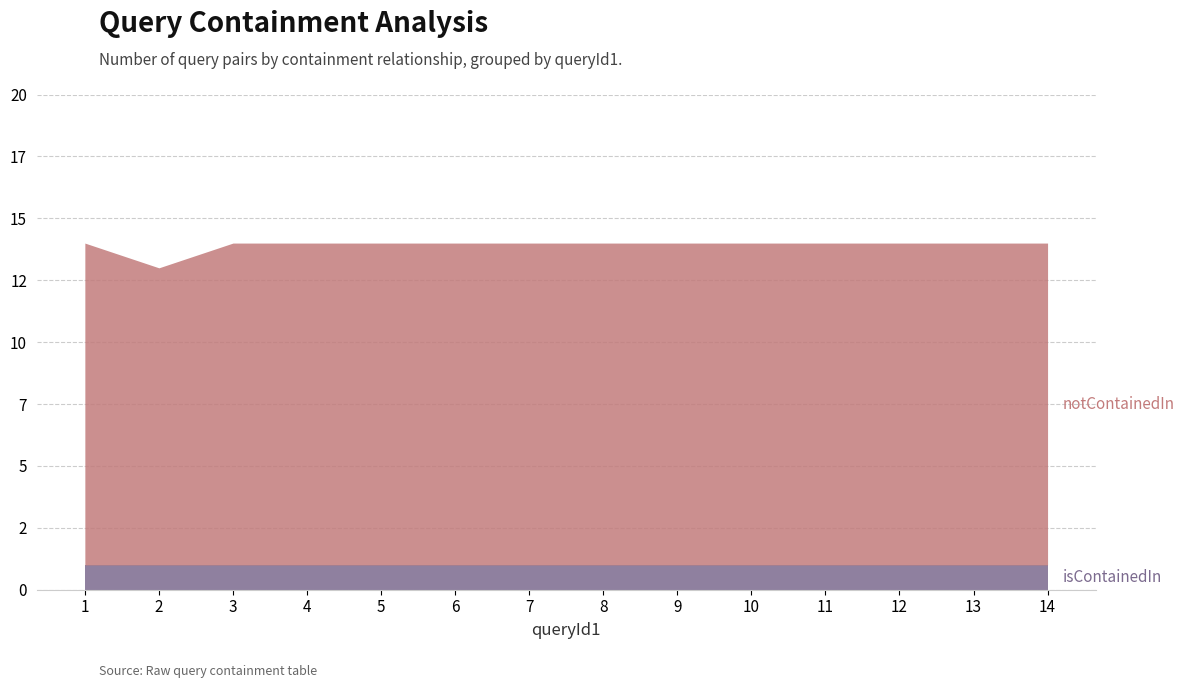

Which series has the widest spread of values?

notContainedIn